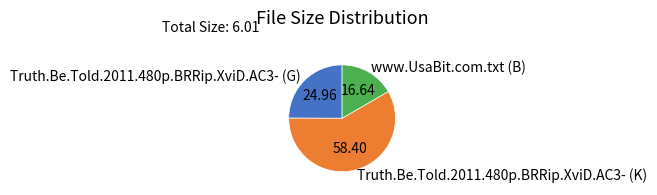

Approximately how many times larger is the value at Truth.Be.Told.2011.480p.BRRip.XviD.AC3- (K) compared to Truth.Be.Told.2011.480p.BRRip.XviD.AC3- (G)?

2.3